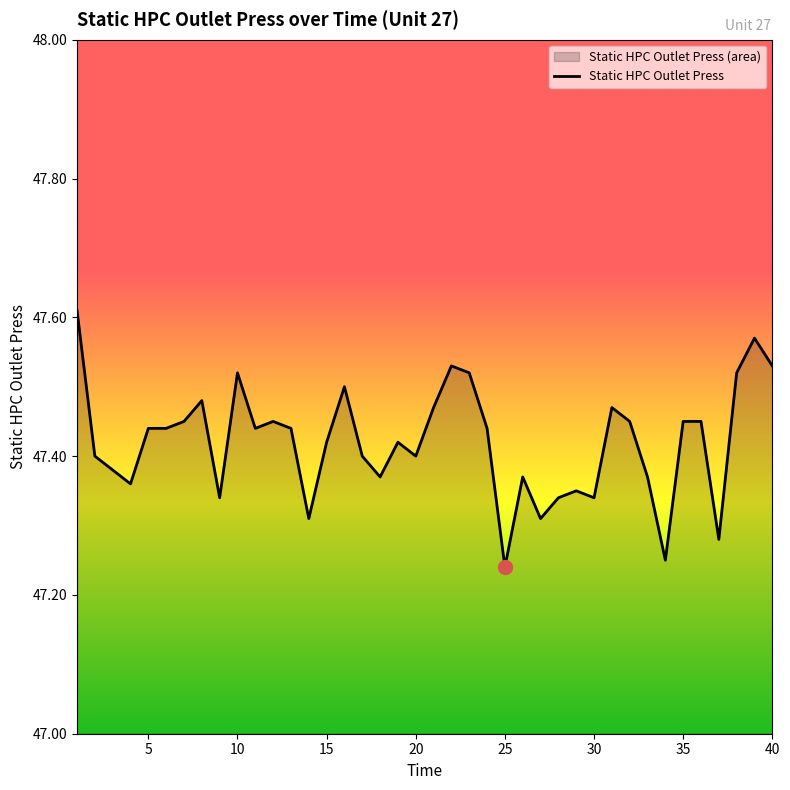

What is the difference between the maximum and second lowest values?

0.4